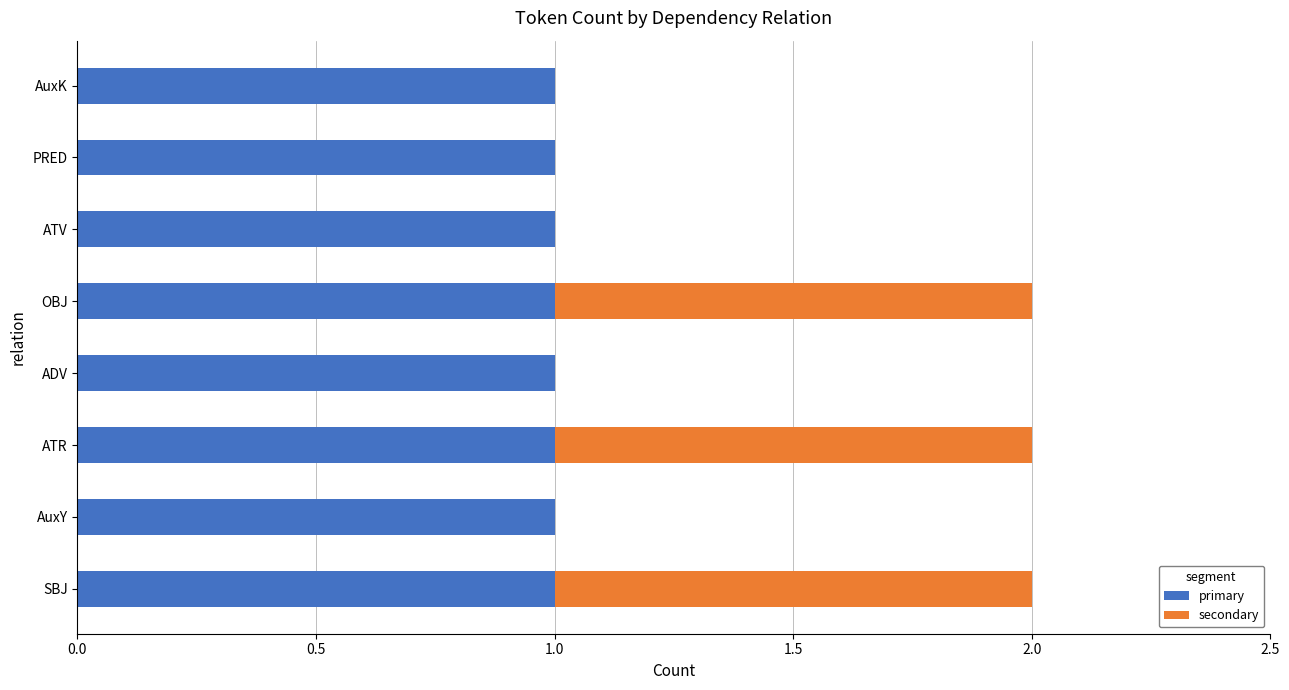

What is the sum of all primary values?

8